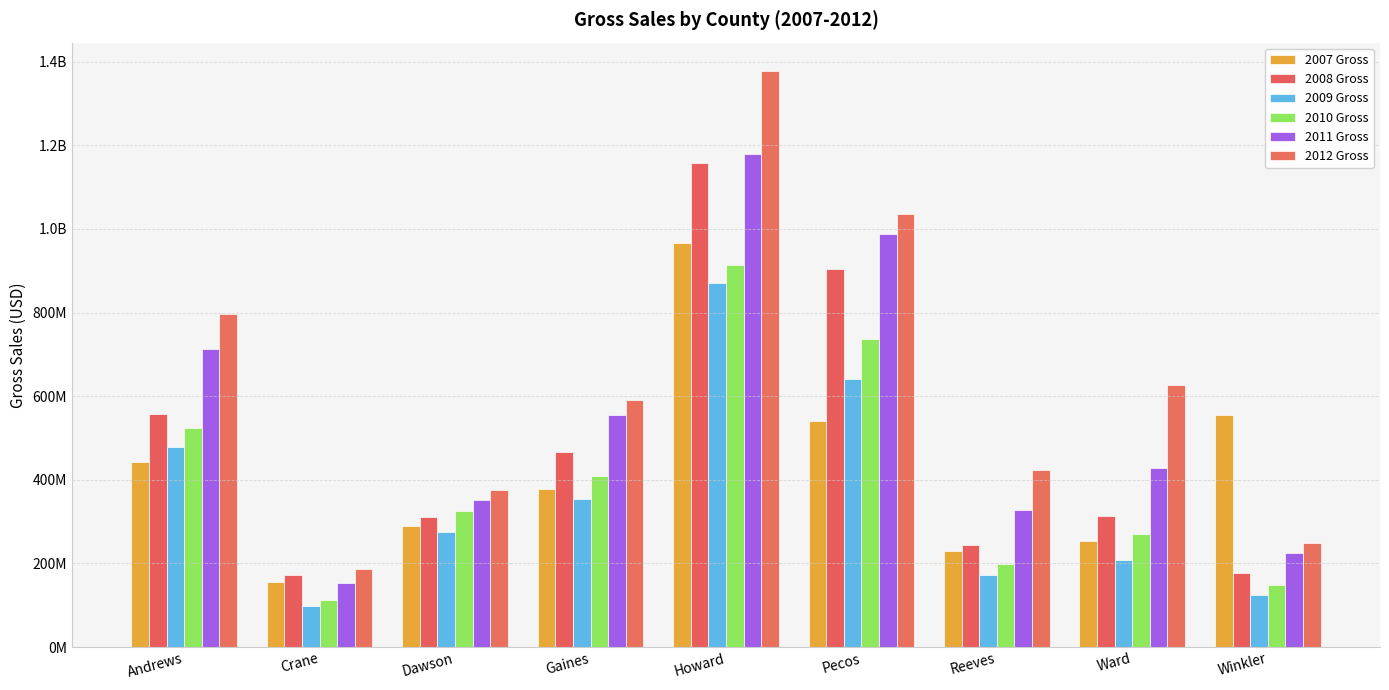

Are the bars horizontal?

No